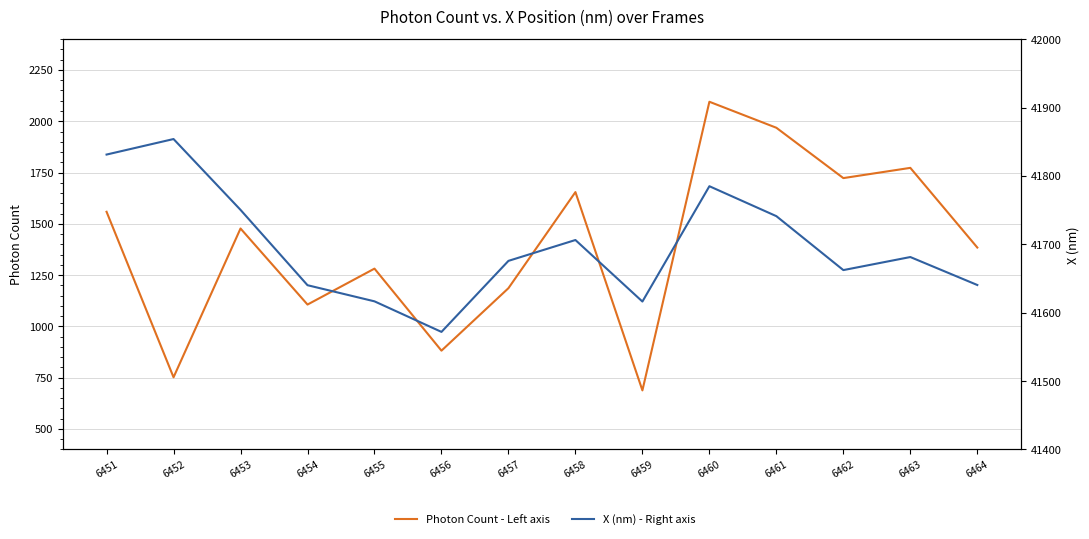

What is the value of the X (nm) - Right axis point at the 13th from the left?

41681.4